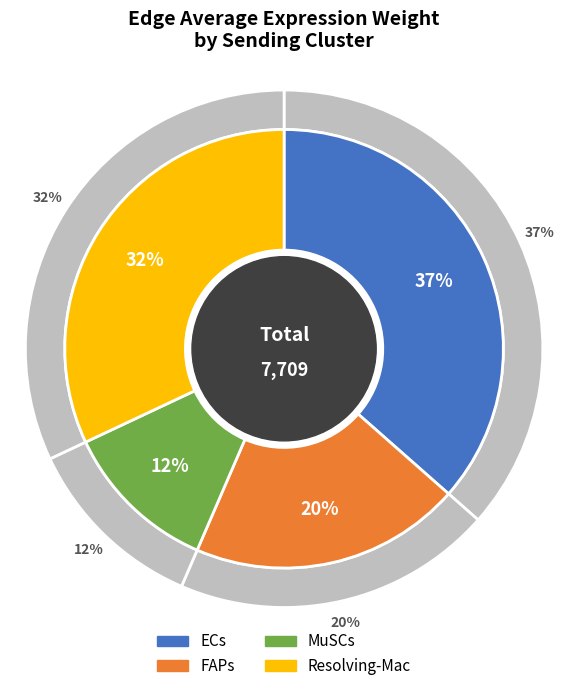

How many segments does this pie chart have?

4